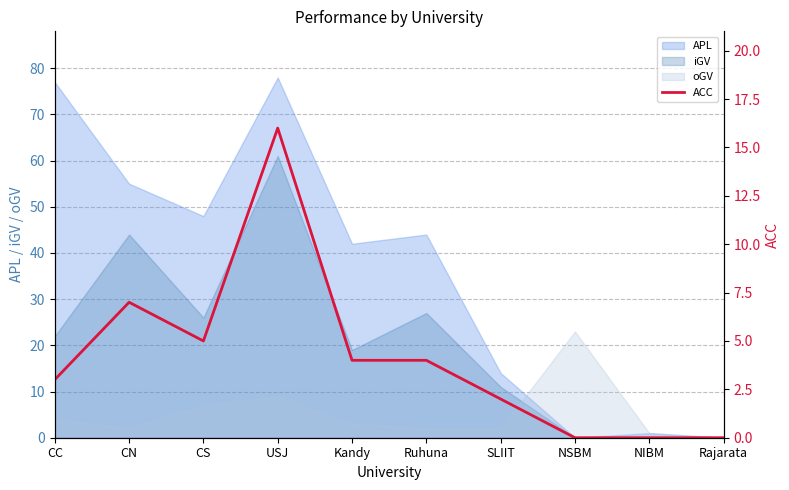

What is the difference between the values at SLIIT and CN?

5